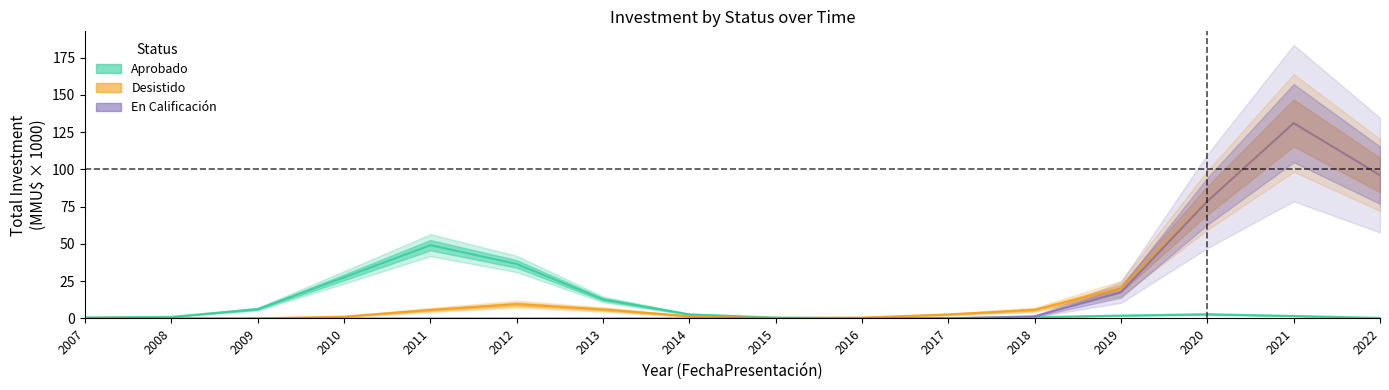

Which series has the largest total across all categories?

Desistido